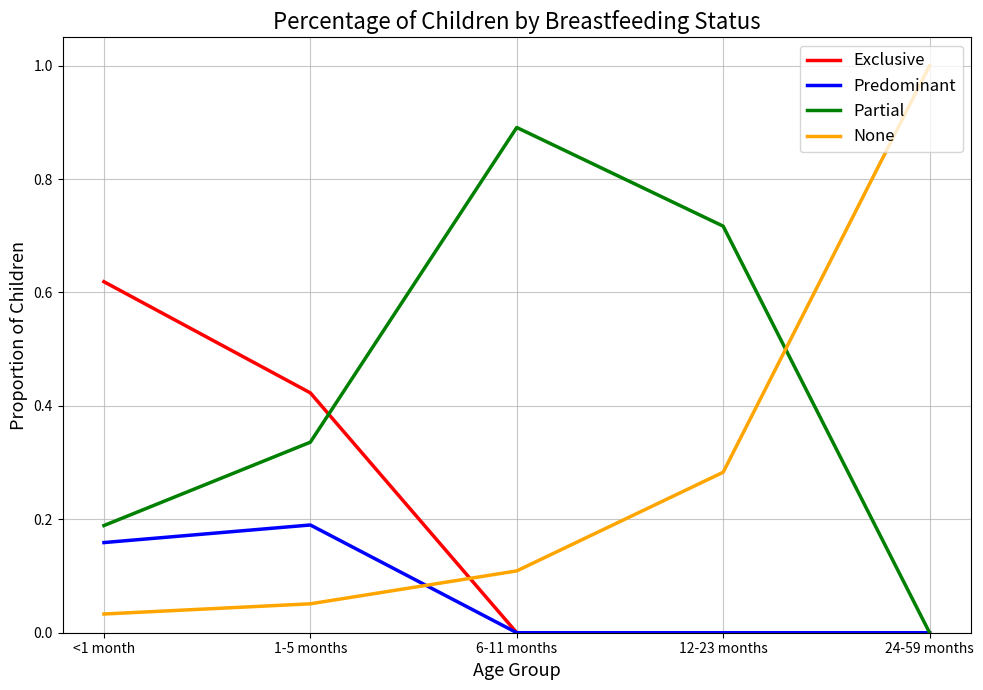

What position from the right is 24-59 months?

1